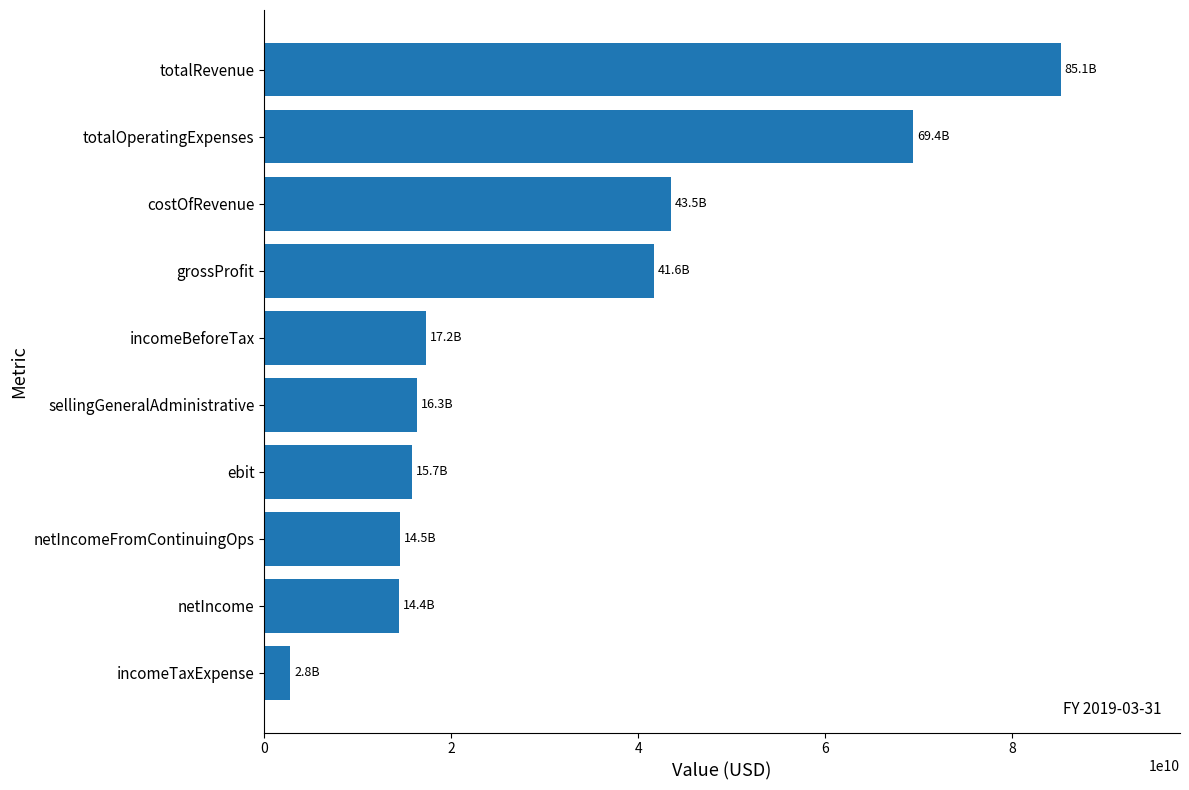

Between incomeTaxExpense and incomeBeforeTax, which is larger?

incomeBeforeTax